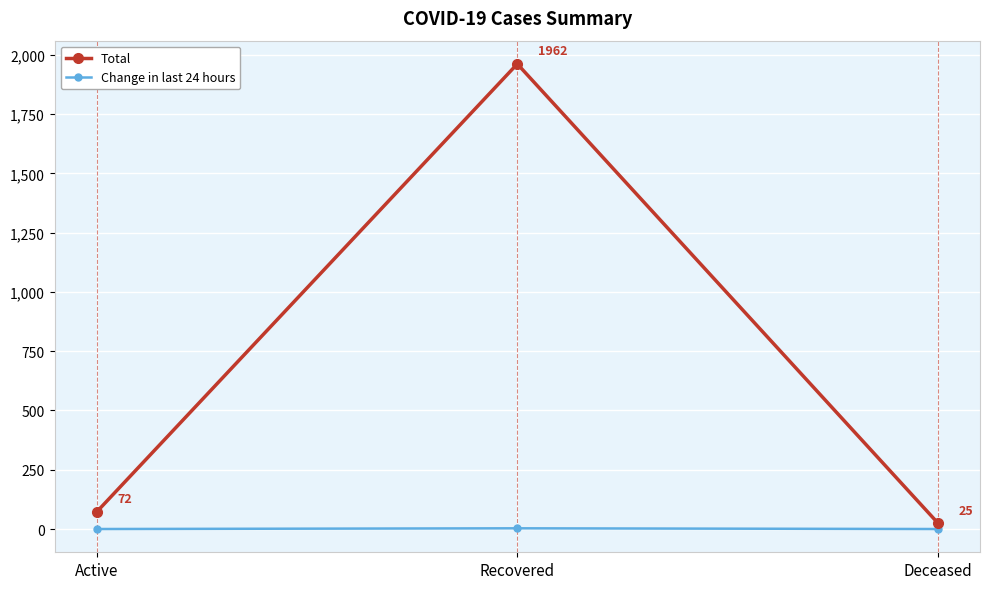

What position from the right is Active?

3